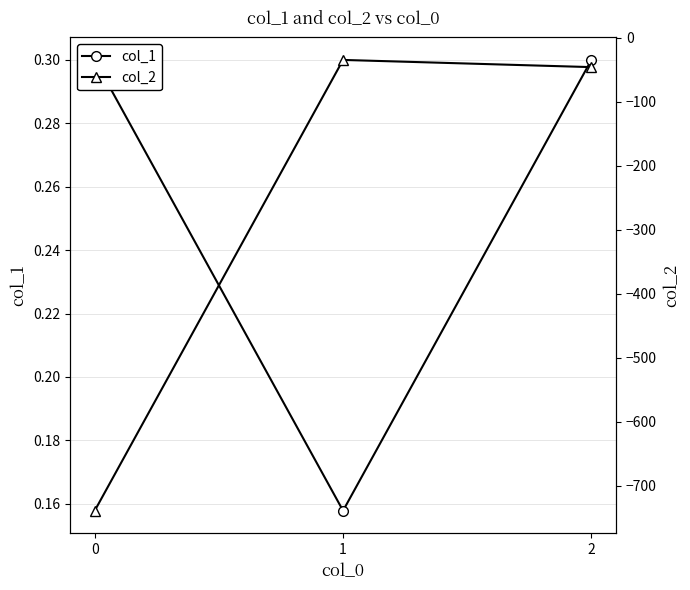

What is the sum of all col_2 values?

-819.5